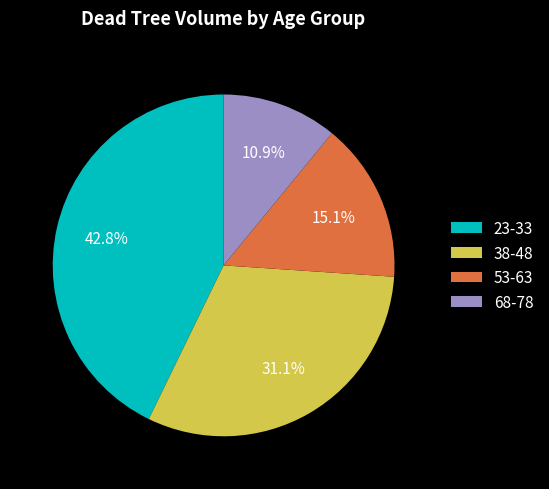

What percentage is NOT represented by 23-33?

57.2%